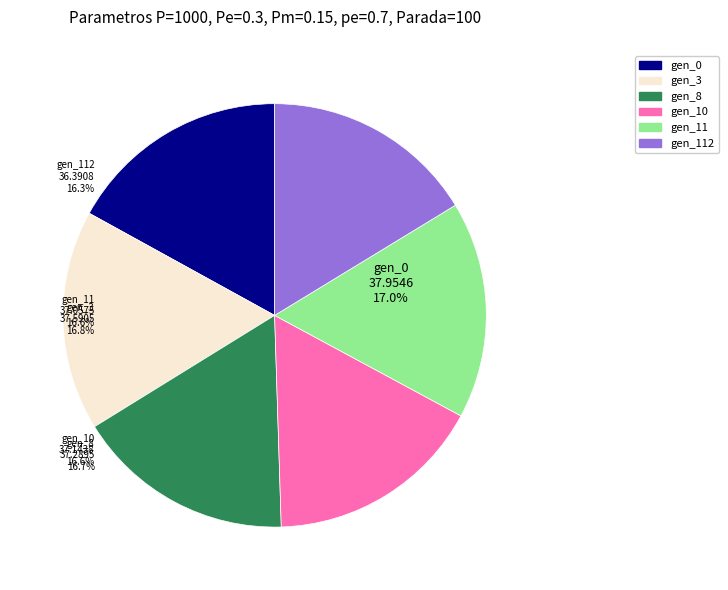

To the nearest percent, what portion does gen_0 represent?

17%